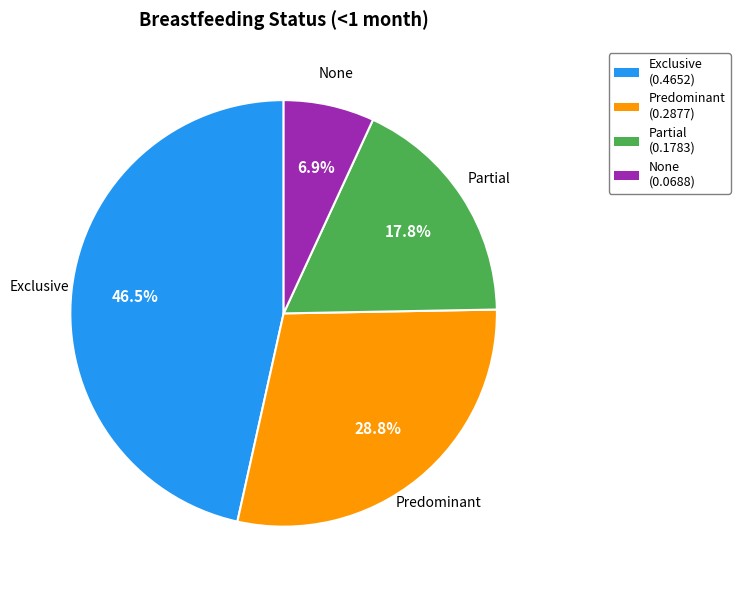

How many segments does this pie chart have?

4